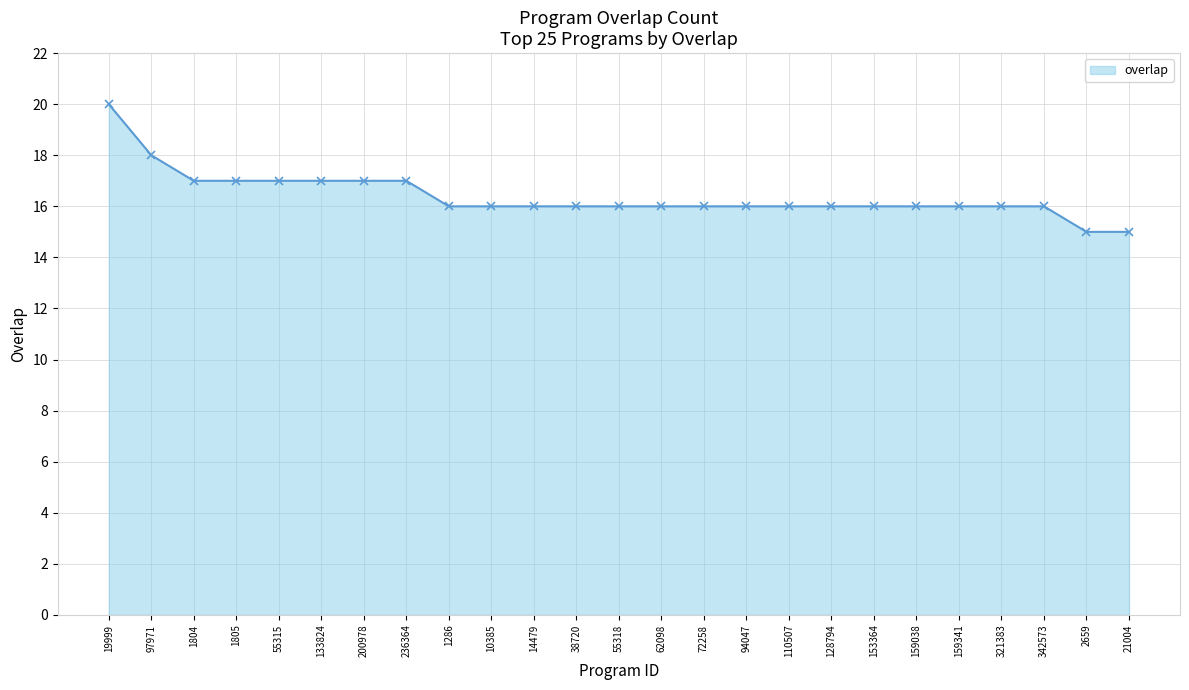

Reading left to right, what are all the values shown in this chart?

19999=20	97971=18	1804=17	1805=17	55315=17	133824=17	200978=17	236364=17	1286=16	10385=16	14479=16	38720=16	55318=16	62098=16	72258=16	94047=16	110507=16	128794=16	153364=16	159038=16	159341=16	321383=16	342573=16	2659=15	21004=15